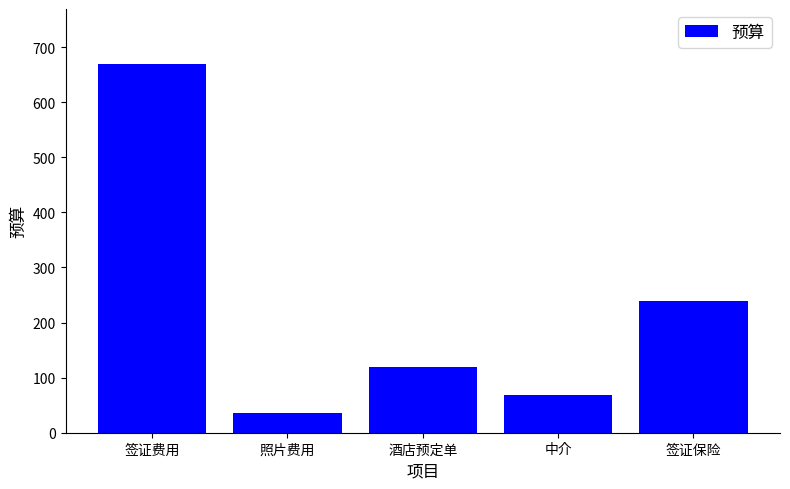

List the labels in order of value, largest first.

签证费用, 签证保险, 酒店预定单, 中介, 照片费用